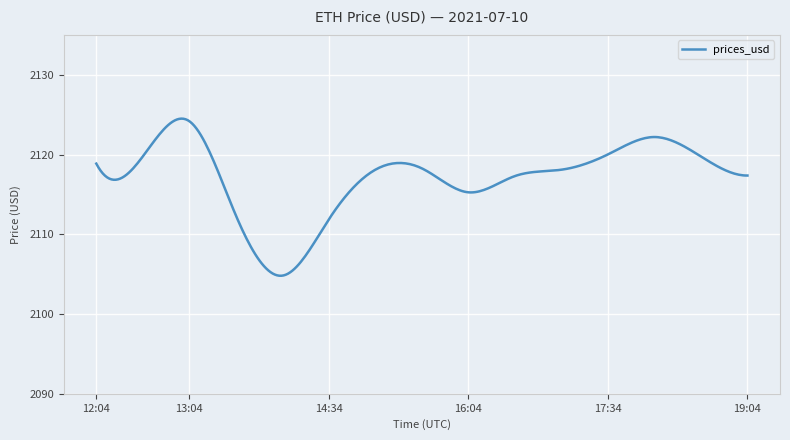

What is the difference between the maximum and minimum values?

19.7